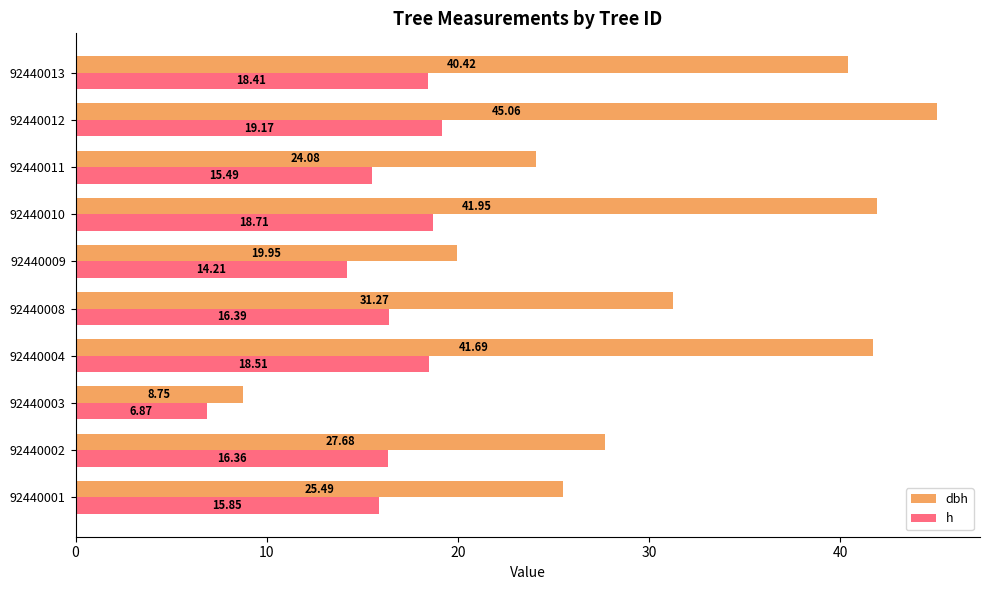

List the series in order of their peak value, lowest first.

h, dbh